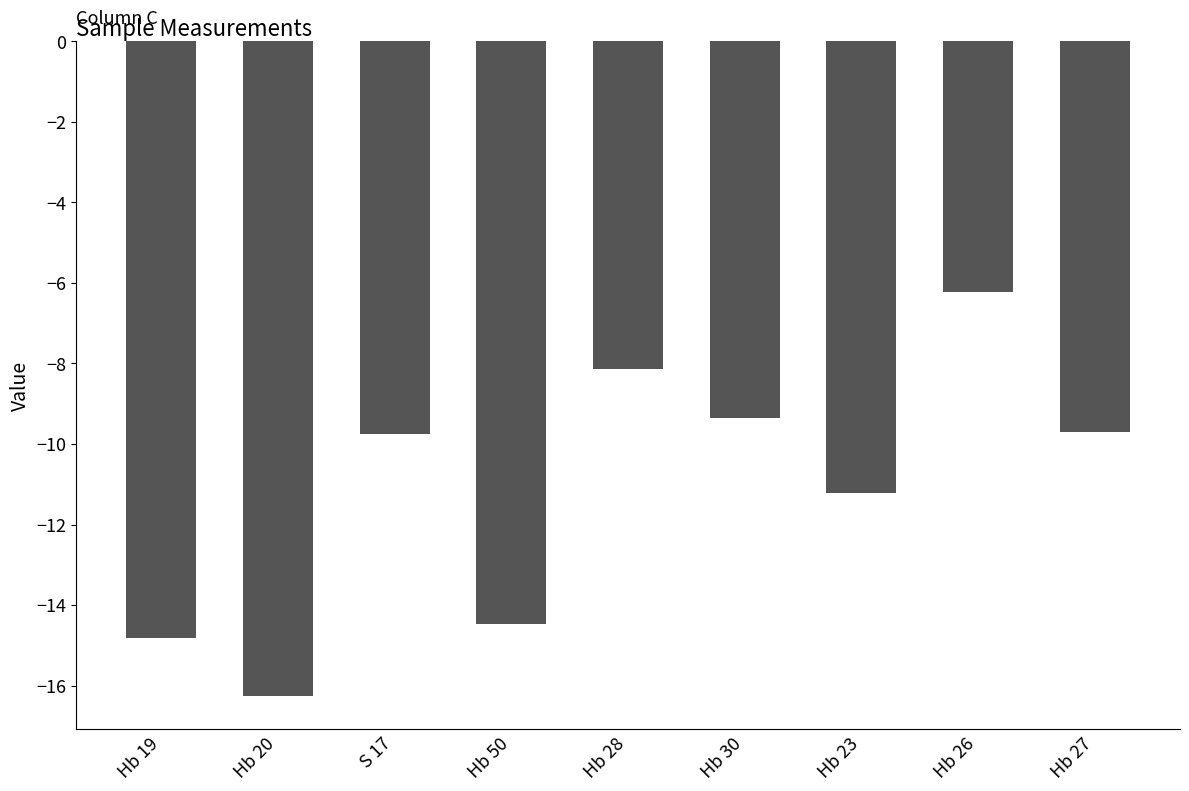

What is the difference between the second highest and minimum values?

8.1